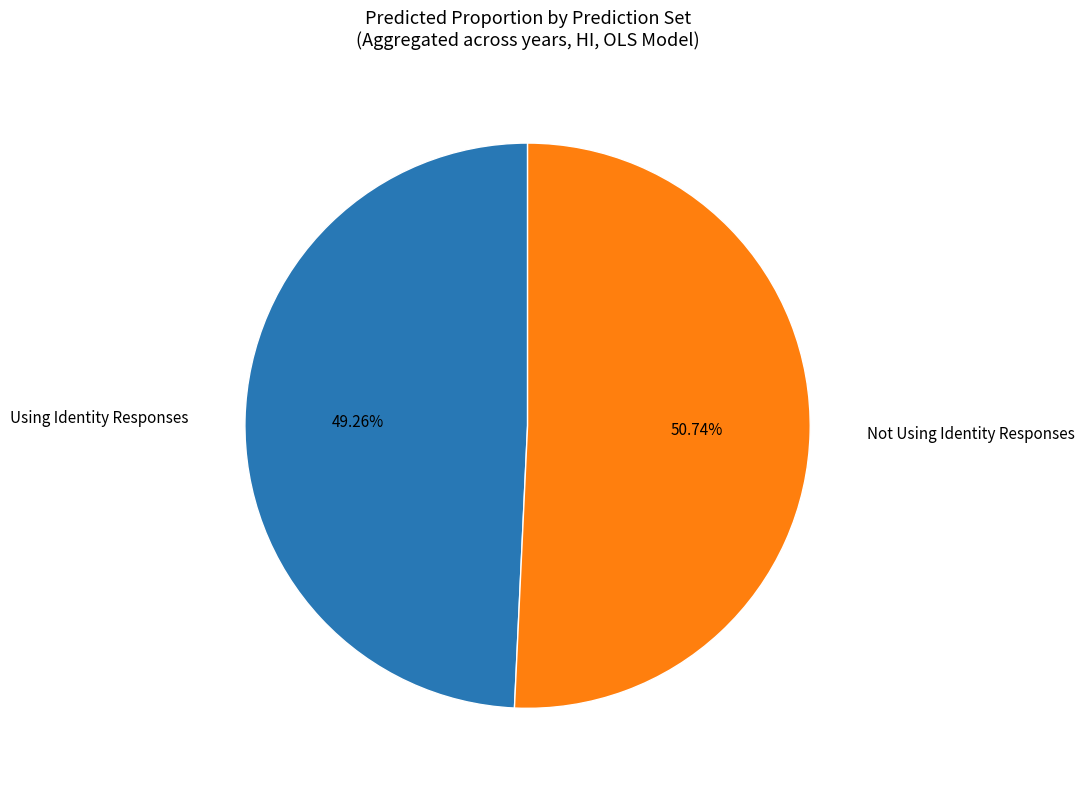

Which slice is the smallest?

Using Identity Responses